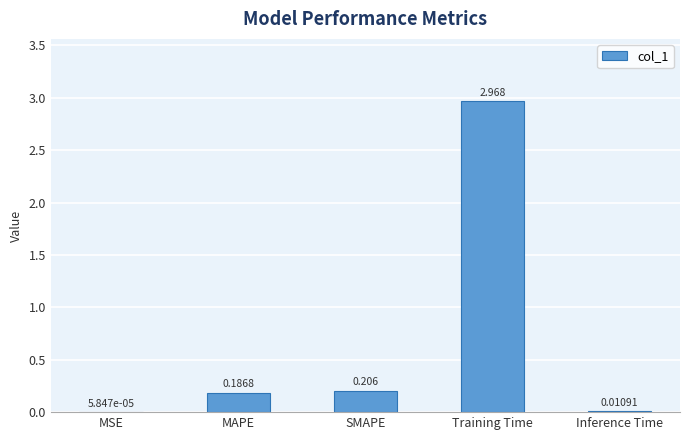

Where is the data nearest to the value 1?

SMAPE